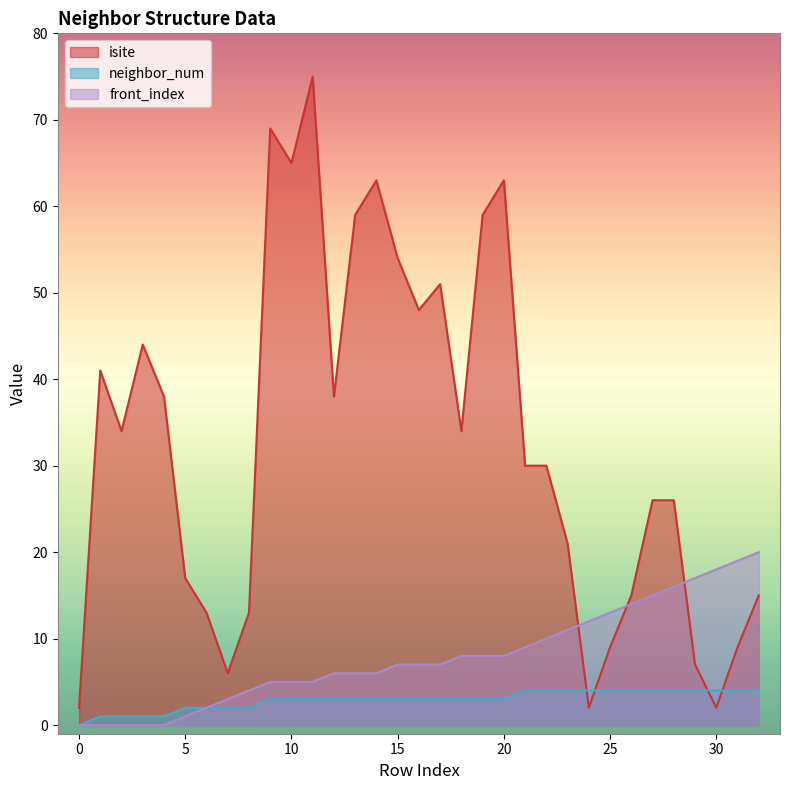

List the labels in order of neighbor_num value, smallest first.

0, 1, 2, 3, 4, 5, 6, 7, 8, 9, 10, 11, 12, 13, 14, 15, 16, 17, 18, 19, 20, 21, 22, 23, 24, 25, 26, 27, 28, 29, 30, 31, 32